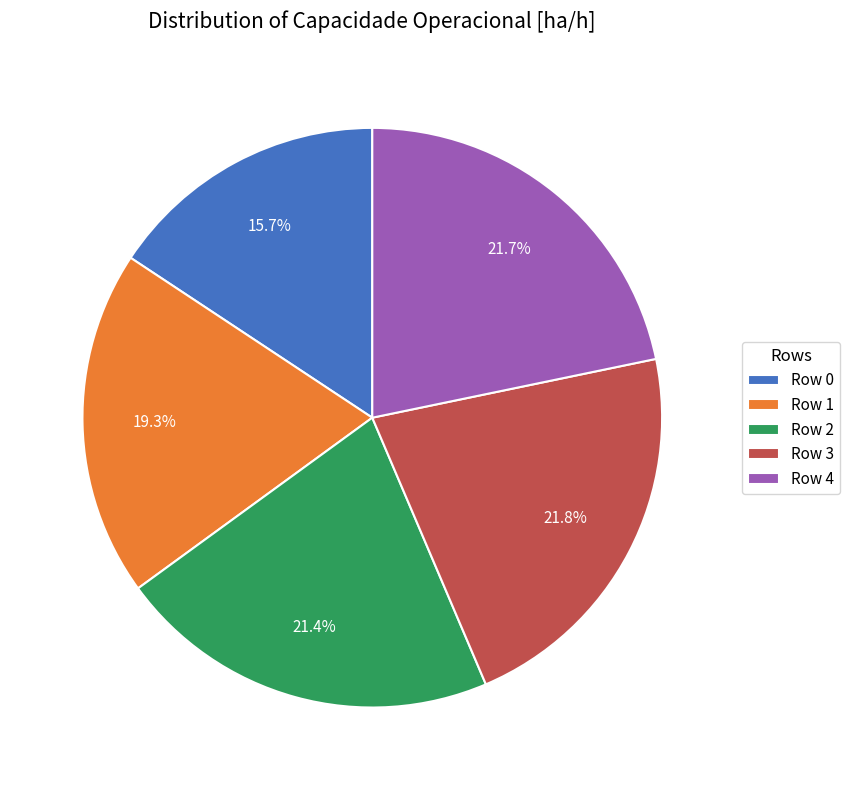

Approximately how many times larger is the value at Row 4 compared to Row 0?

1.4